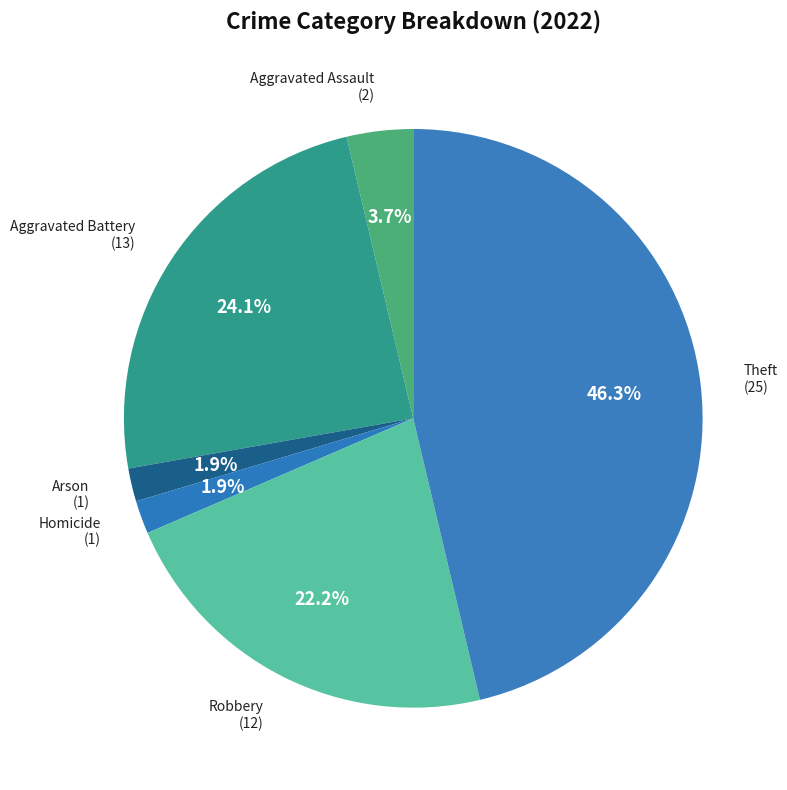

What is the largest slice in the pie chart?

Theft